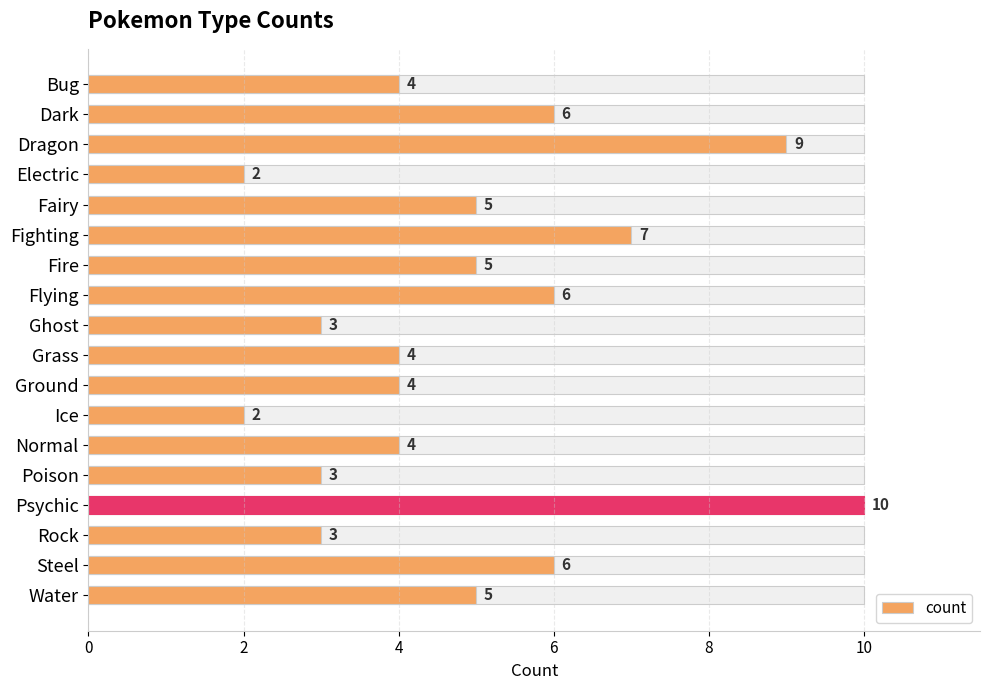

Is it true that the value at Ground is 4?

True